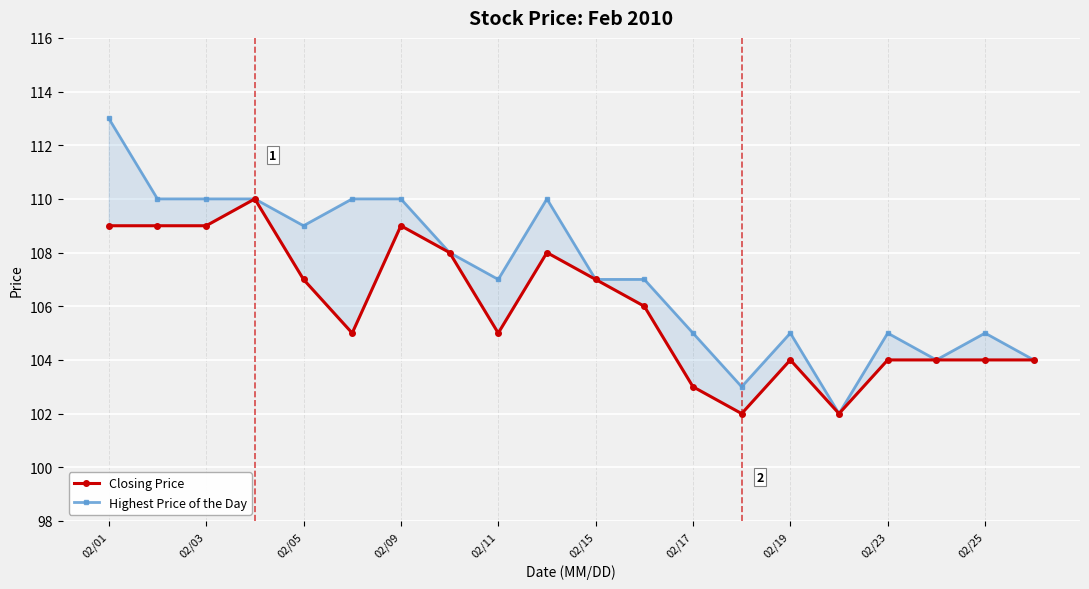

At how many categories does at least one series exceed 110?

1